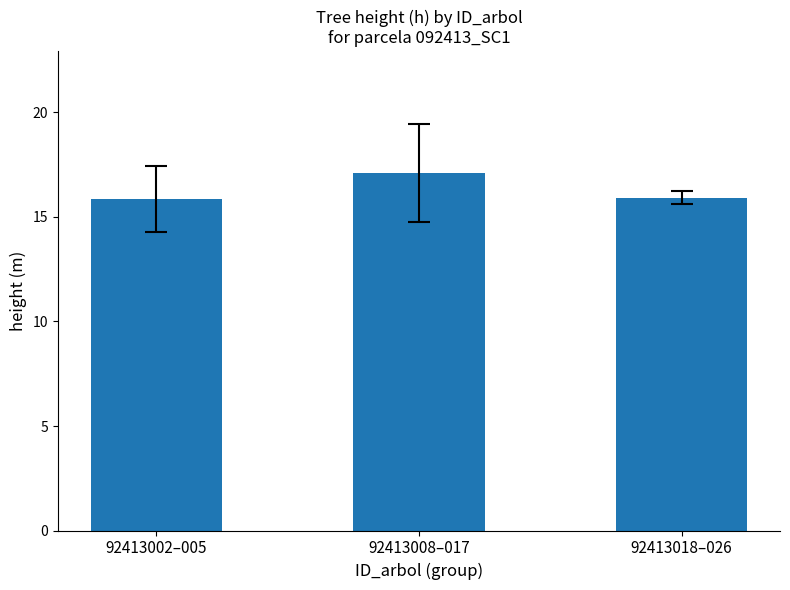

What is the change in value from 92413002–005 to 92413008–017?

+1.3